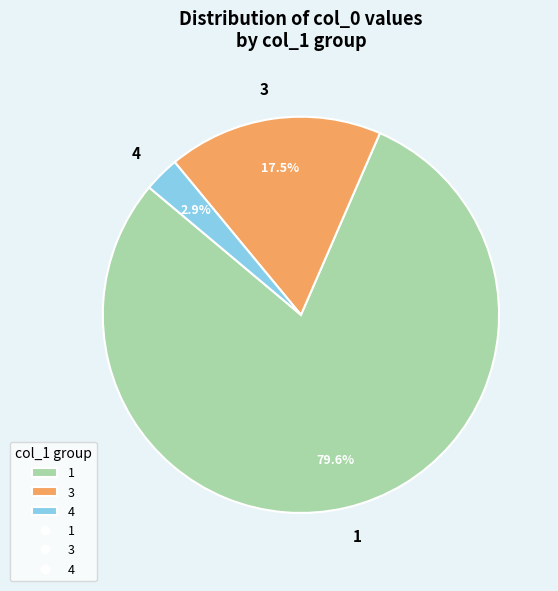

Between 4 and 3, which is larger?

3